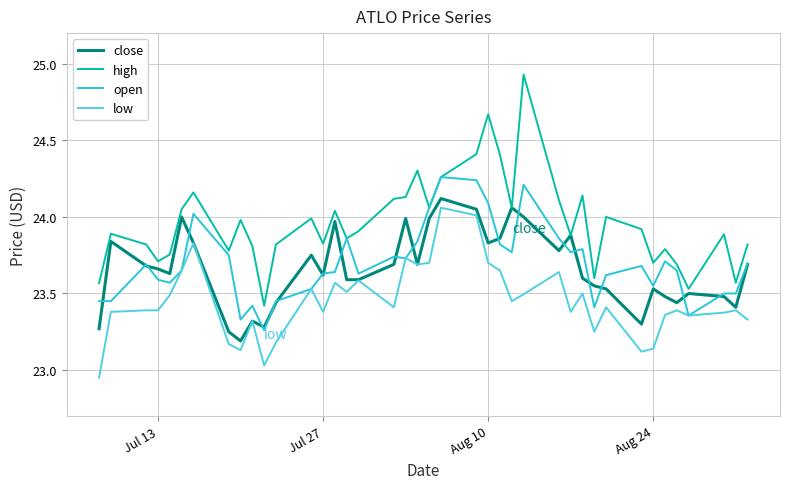

Which series has the largest range (max minus min)?

high